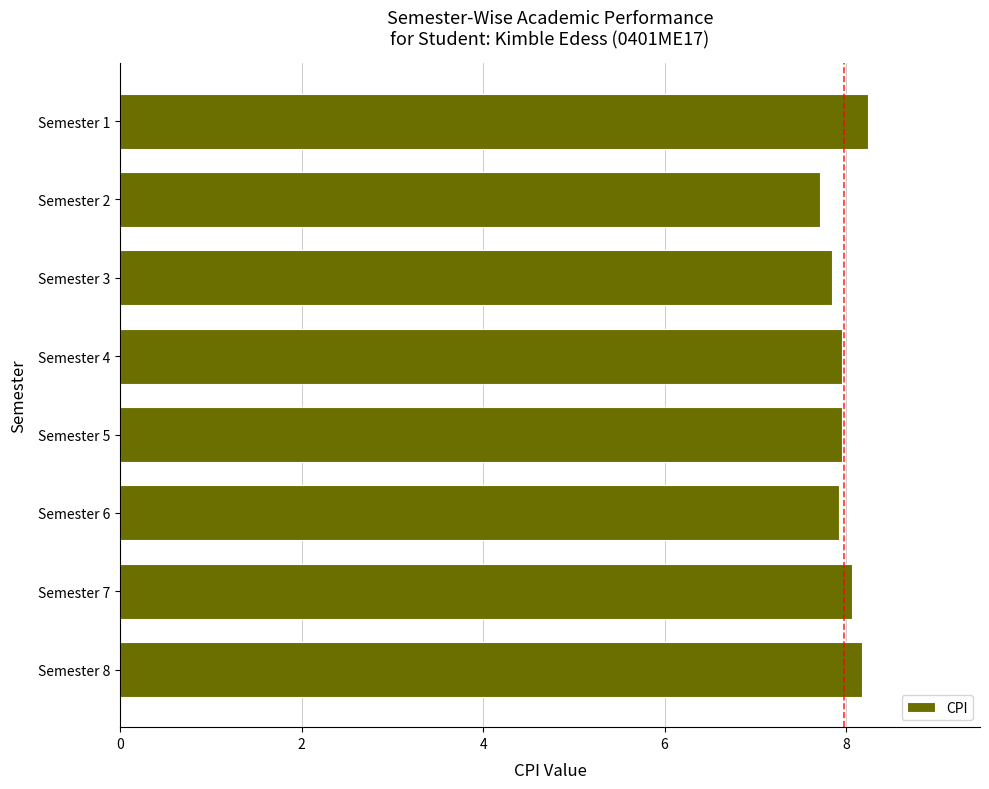

What is the maximum value shown in the chart?

8.2